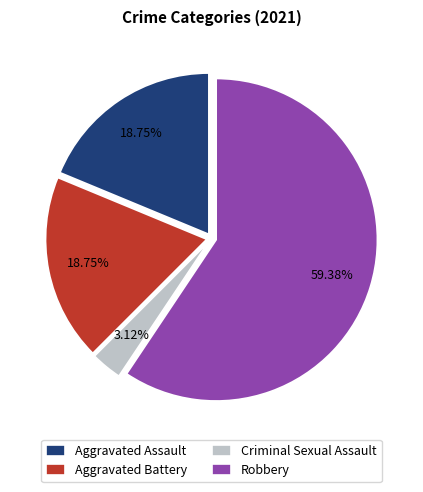

Which slice is the smallest?

Criminal Sexual Assault